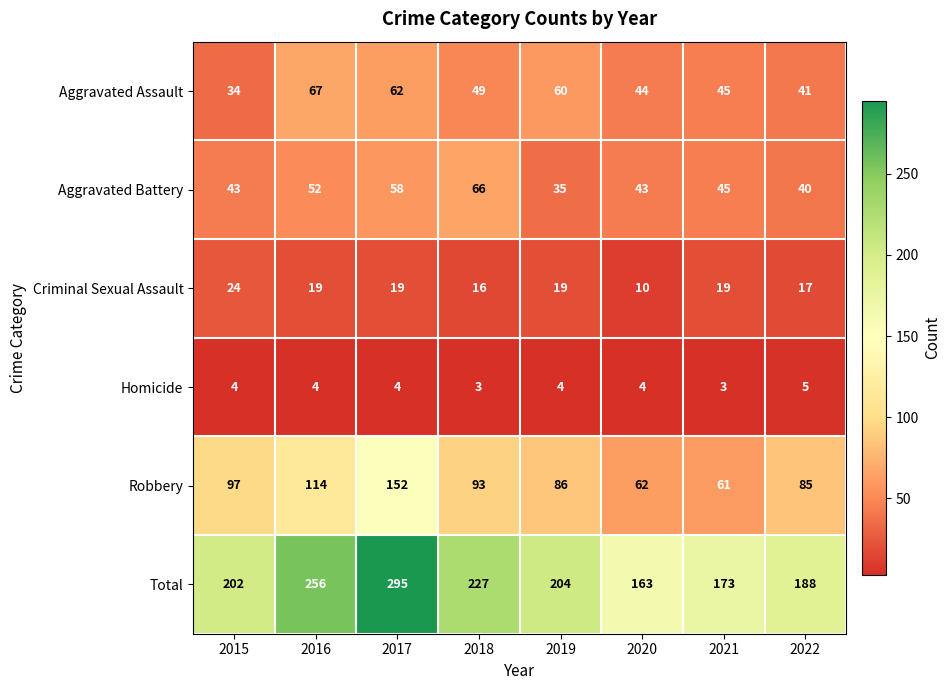

Is it true that Robbery equals 61 at 2021?

True